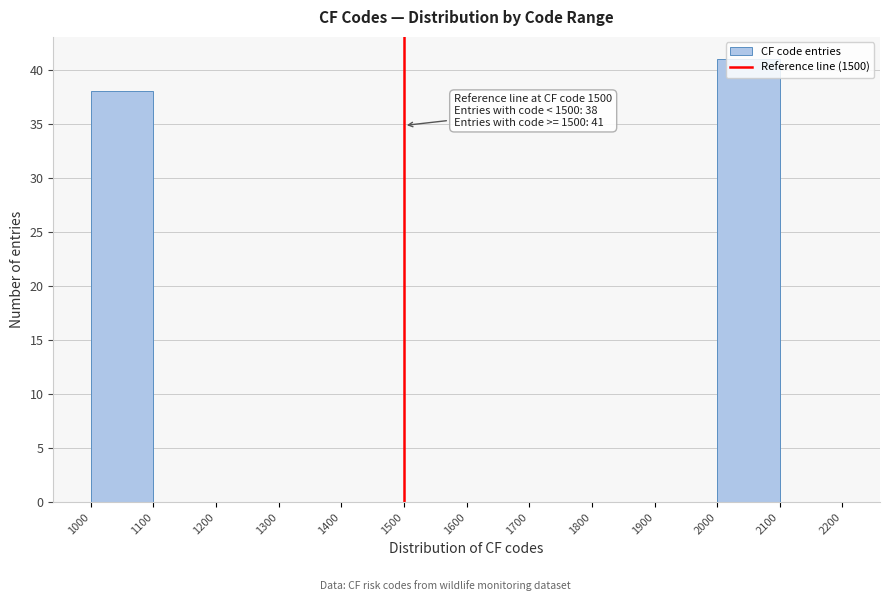

Over which range of the x-axis is the bar tallest?

2000 to 2100